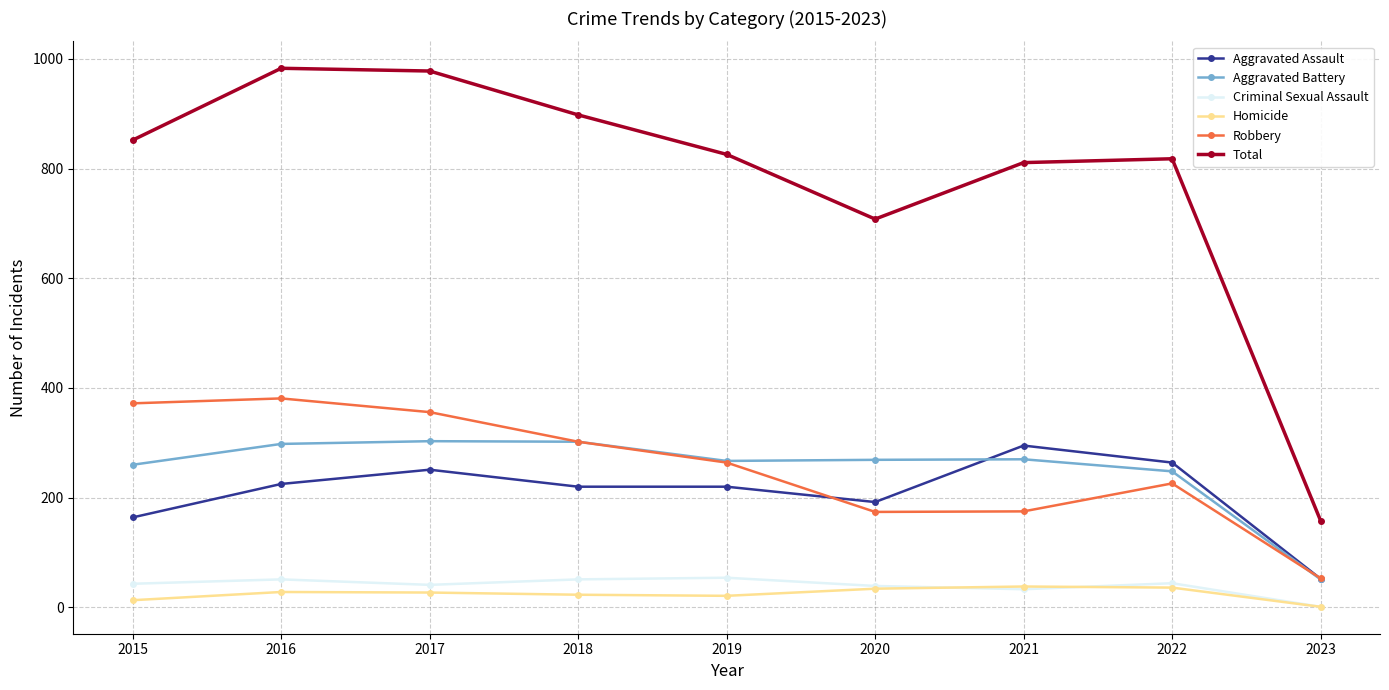

Which category has the lowest value in the Criminal Sexual Assault series?

2023